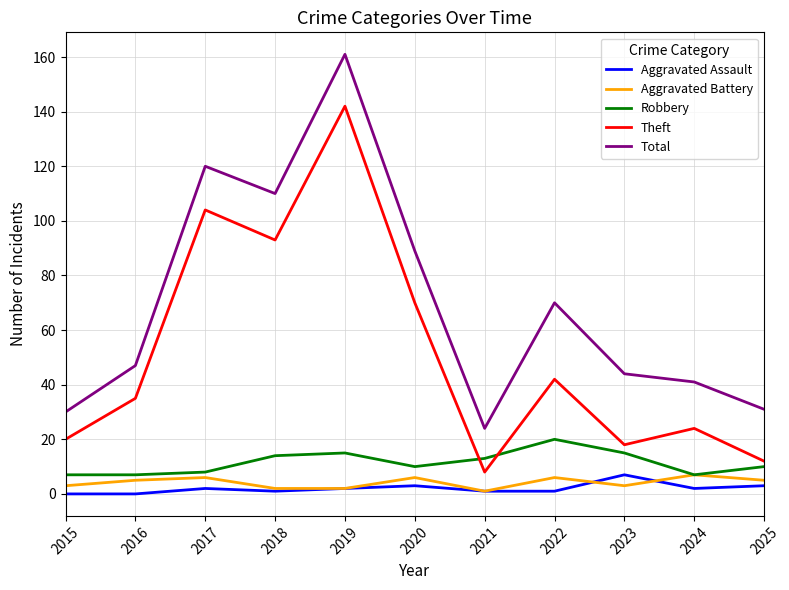

What is the average value of the Aggravated Assault series?

2